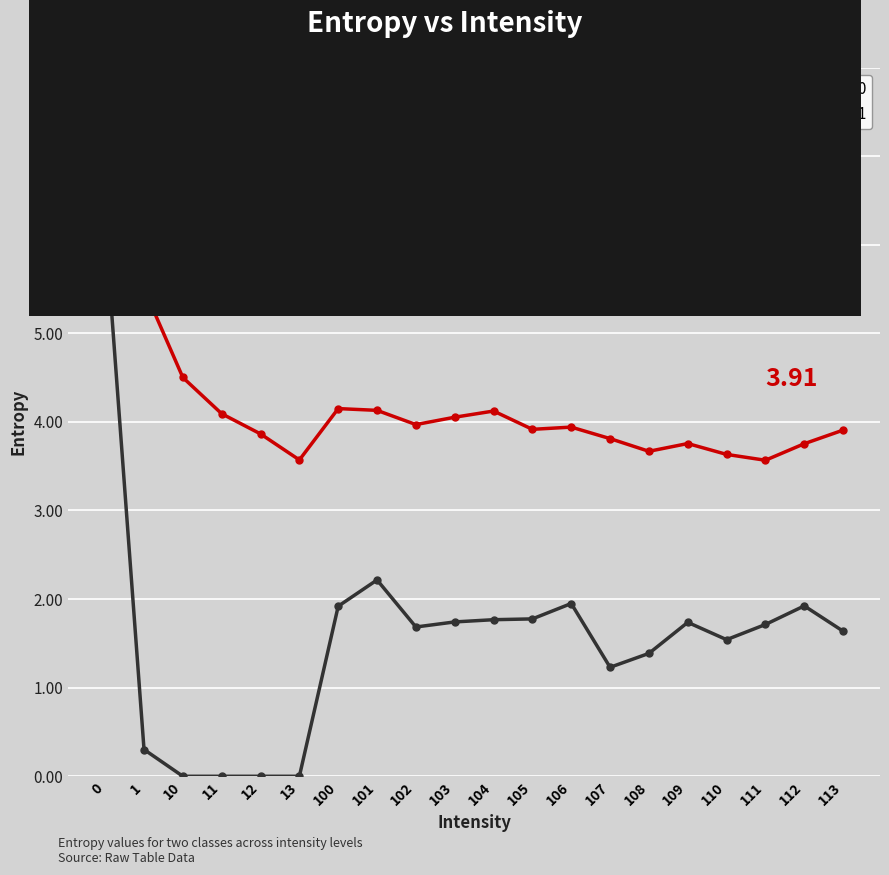

What is the difference between the second highest and second lowest values in the Entropy 1 series?

2.2